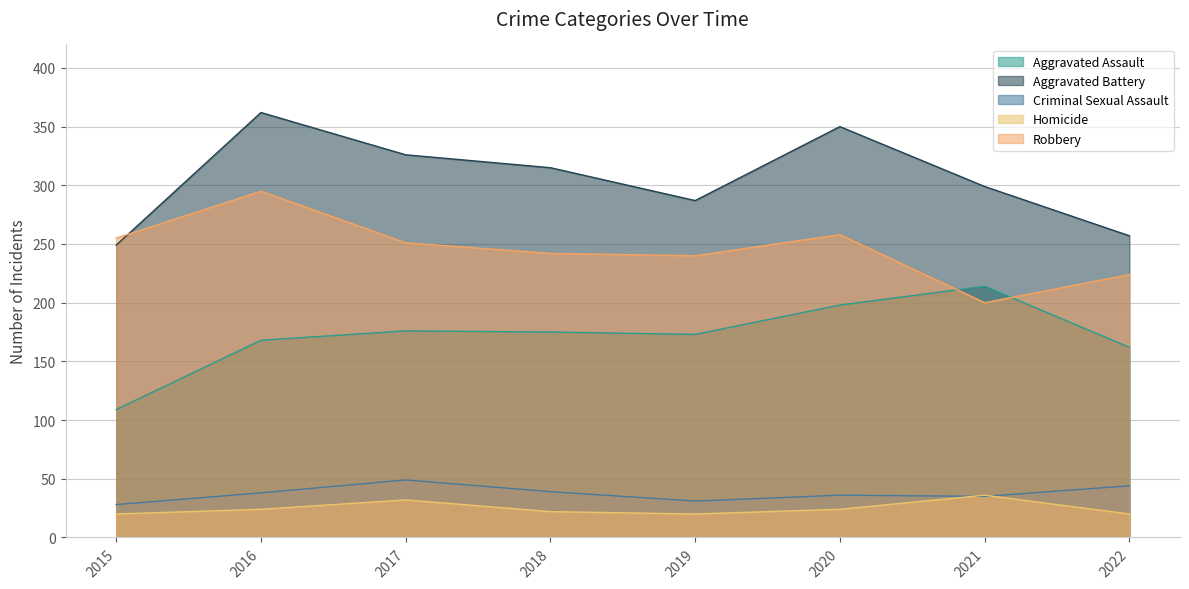

List the series in order of their peak value, highest first.

Aggravated Battery, Robbery, Aggravated Assault, Criminal Sexual Assault, Homicide